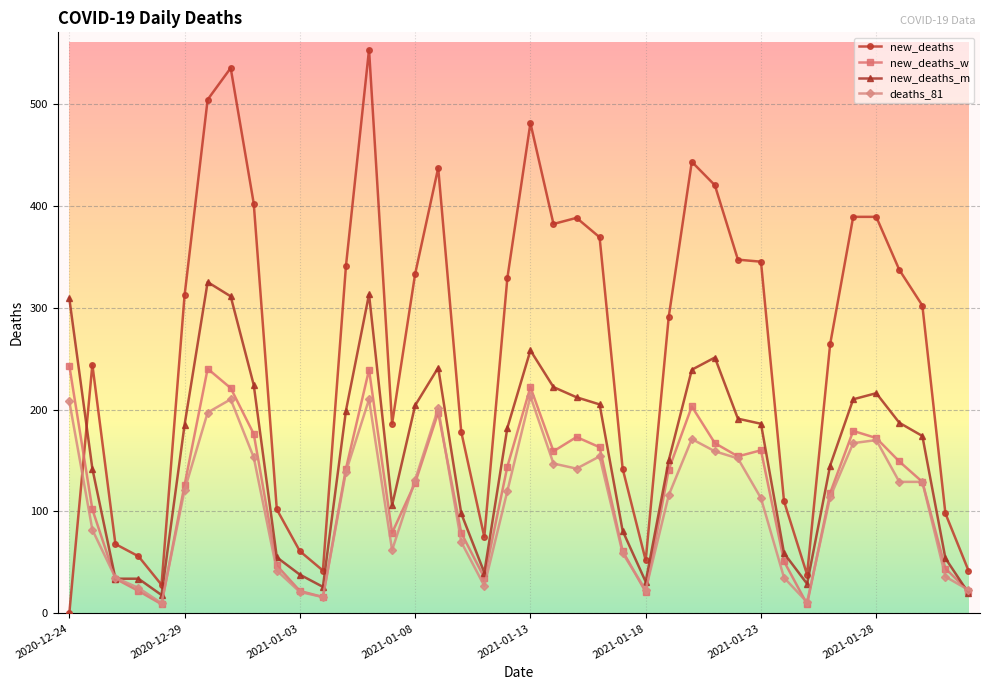

Rank the series by their maximum value, from highest to lowest.

new_deaths, new_deaths_m, new_deaths_w, deaths_81